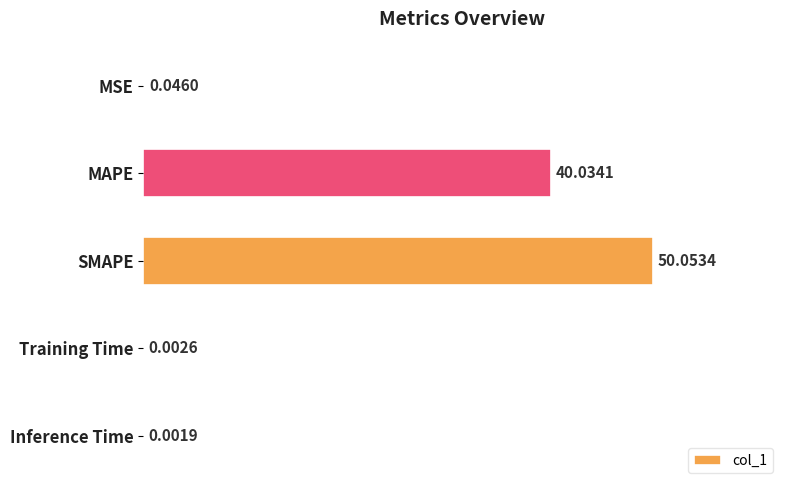

What is the sum of all values?

90.1